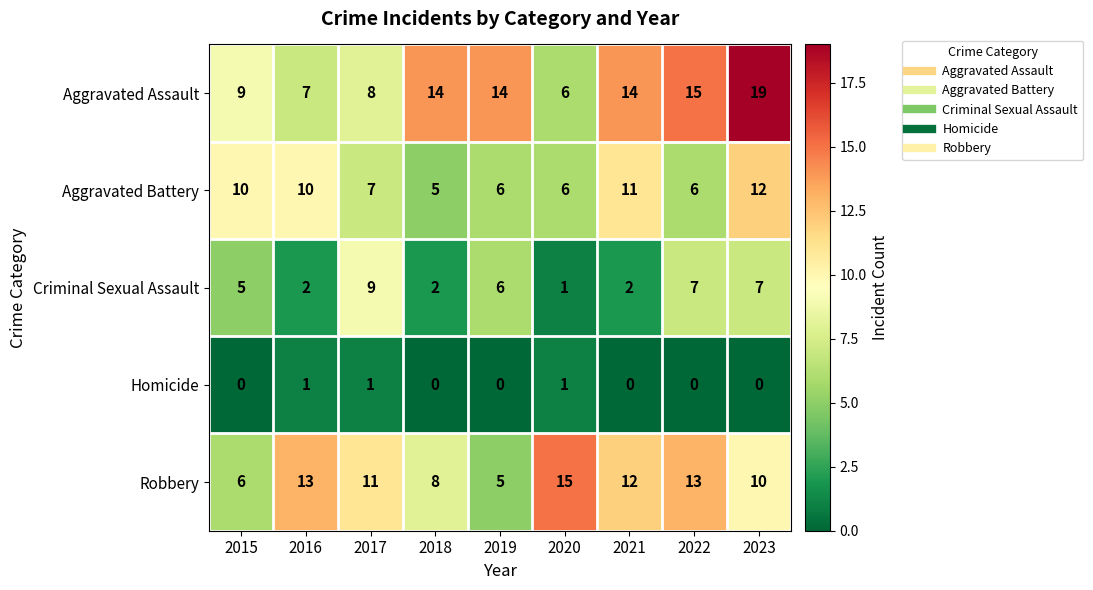

What is the average value of the Aggravated Battery series?

8